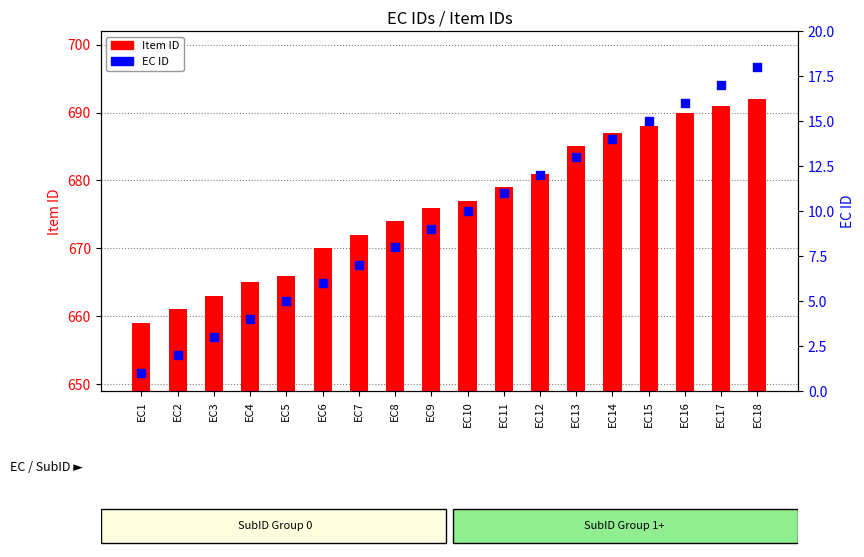

At which category is the sum across all series the highest?

EC18